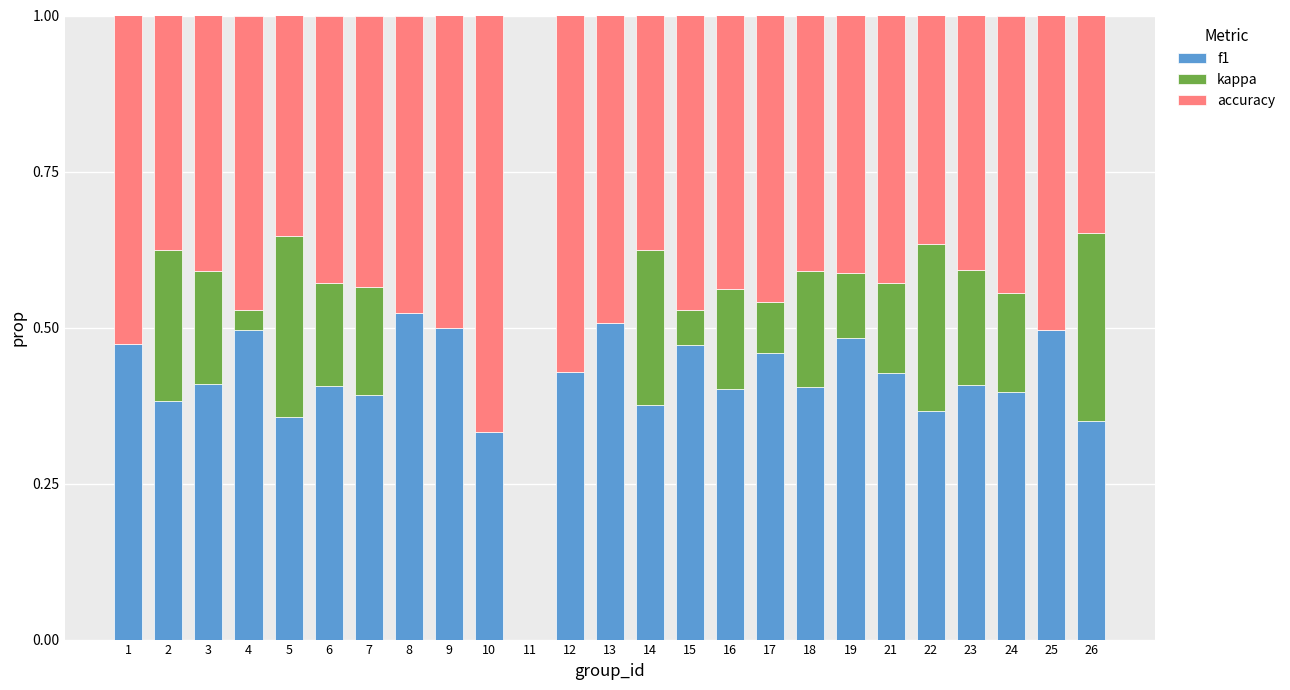

What is the total value across all series at 1?

1.0